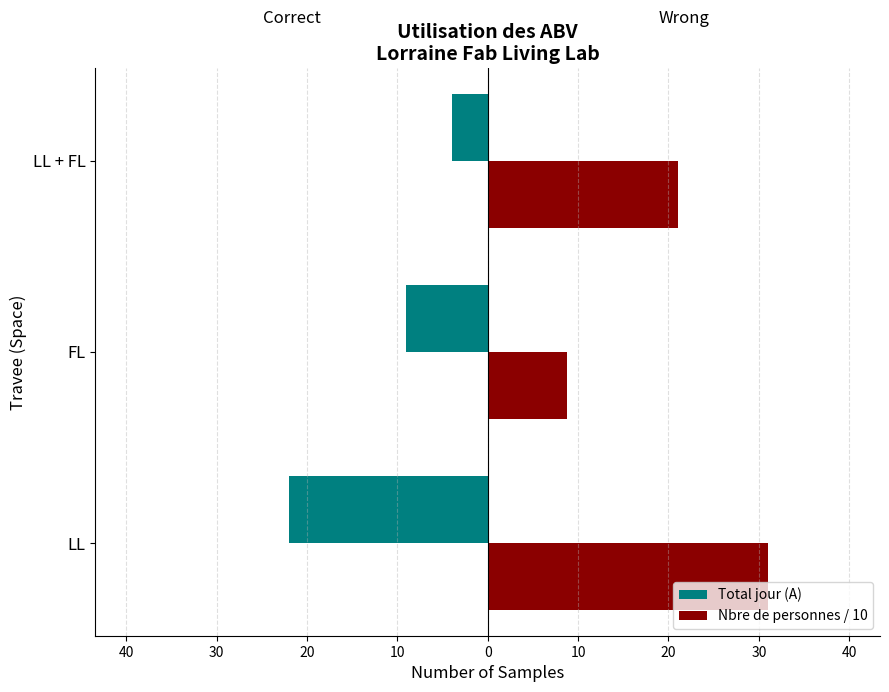

What are all the series names shown in the legend?

Total jour (A), Nbre de personnes / 10